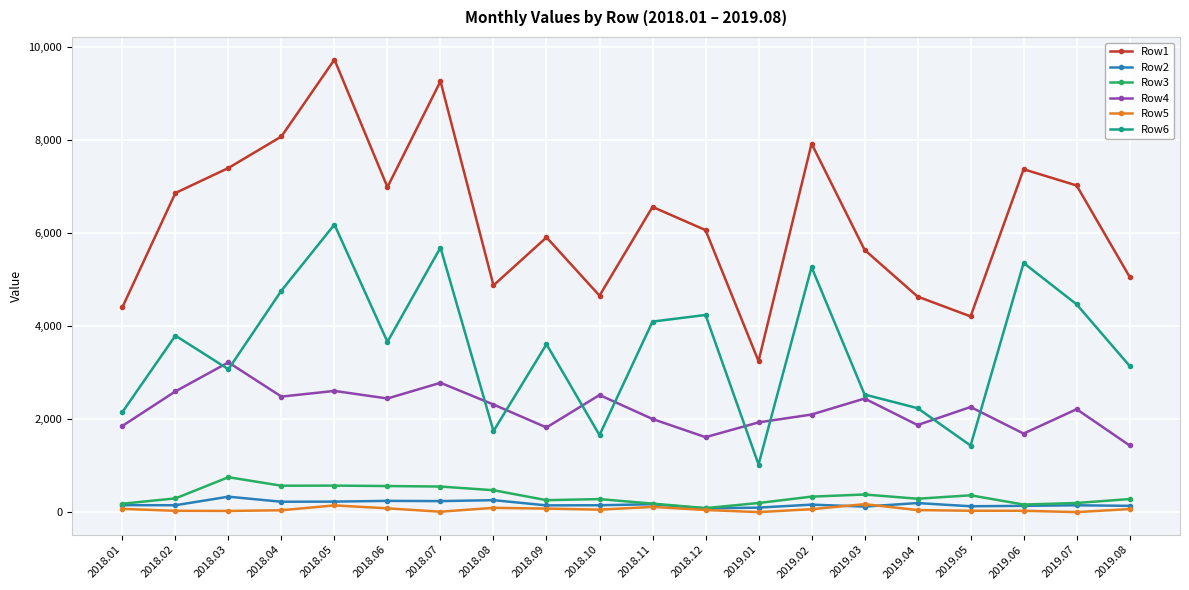

What is the approximate value of Row1 at 2018.11?

6565